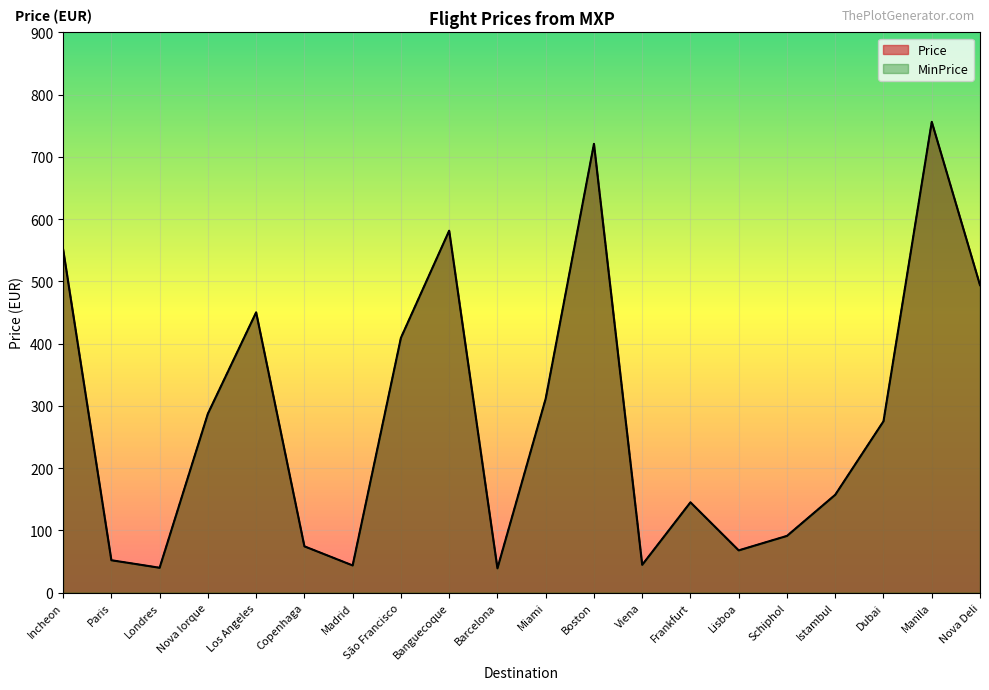

What is the value of the Price point at the 7th from the left?

43.7